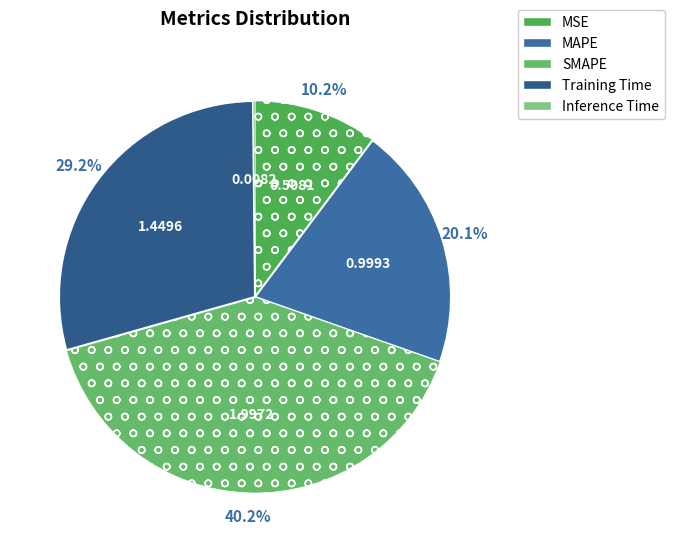

What is the change in value from SMAPE to Training Time?

-0.5